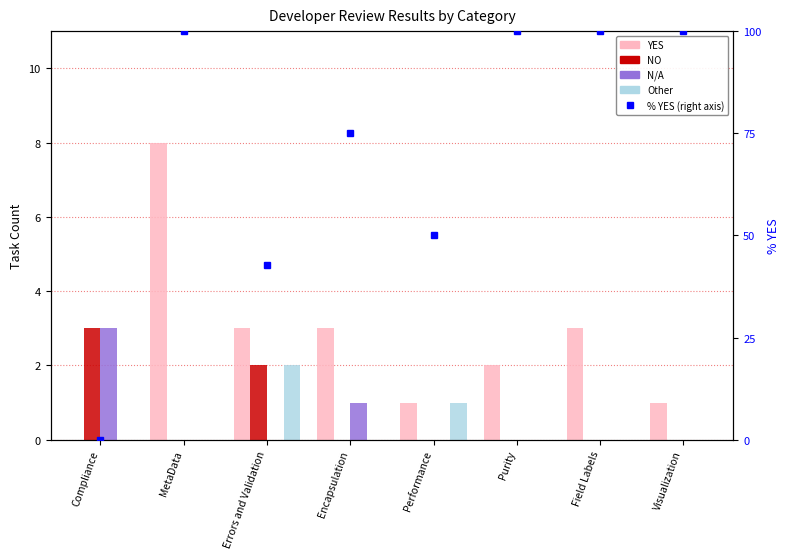

What is the label of the 3rd bar from the right?

Purity